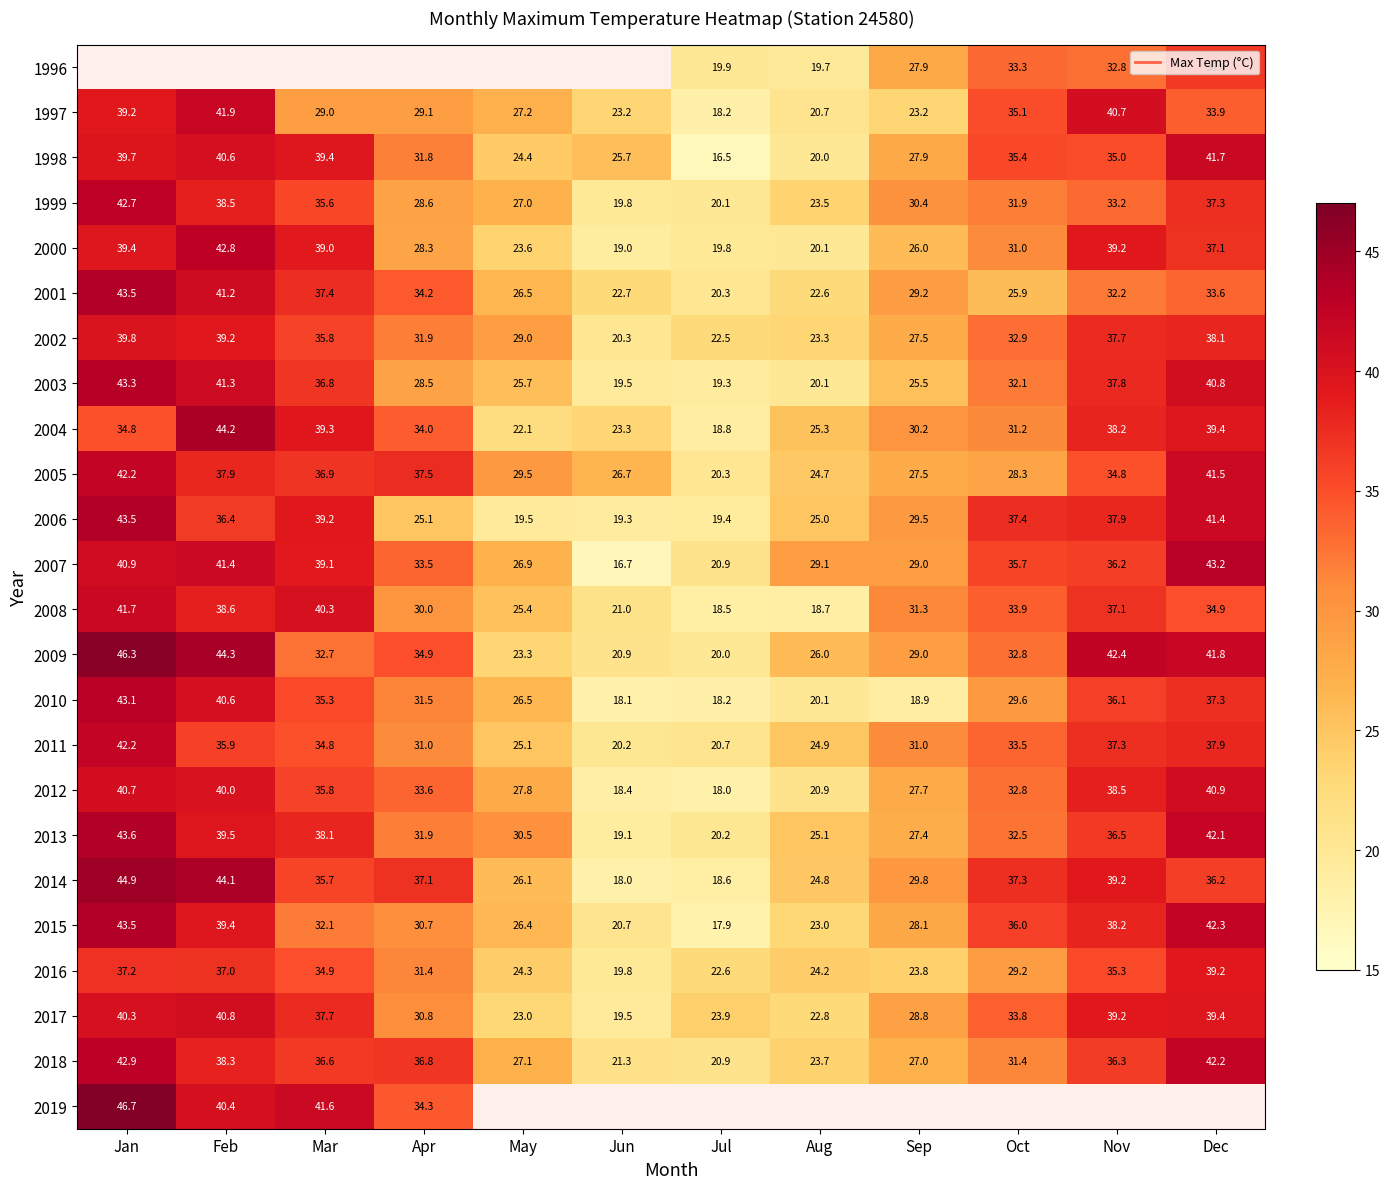

What is the sum of the 2005 values at Apr and May?

67.0